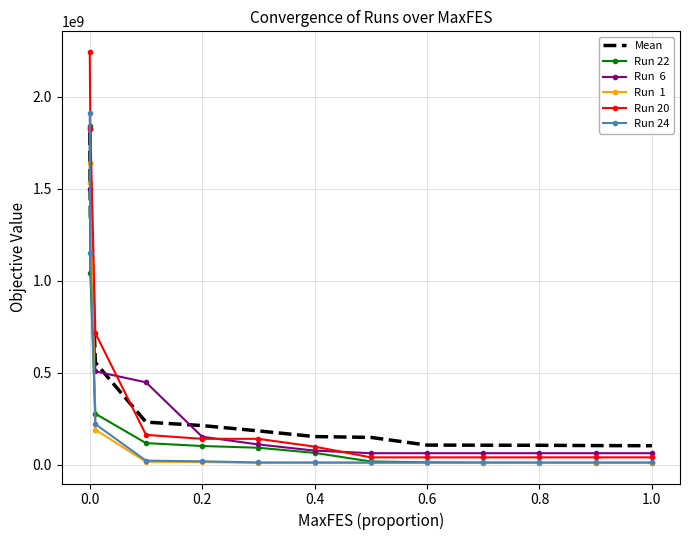

What is the minimum value shown in the chart?

8495636.1